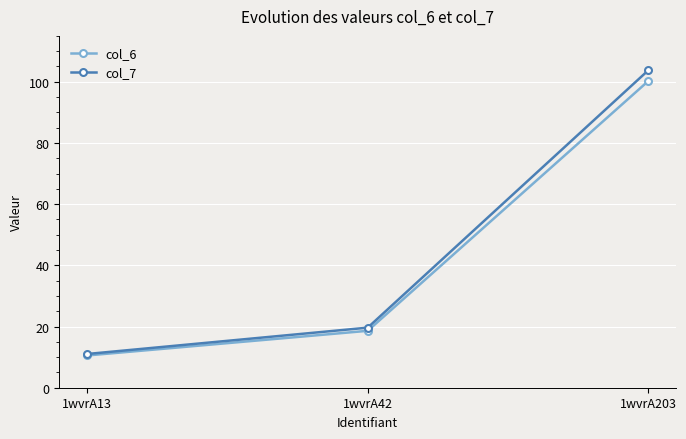

Read the col_6 value at 1wvrA42.

18.6